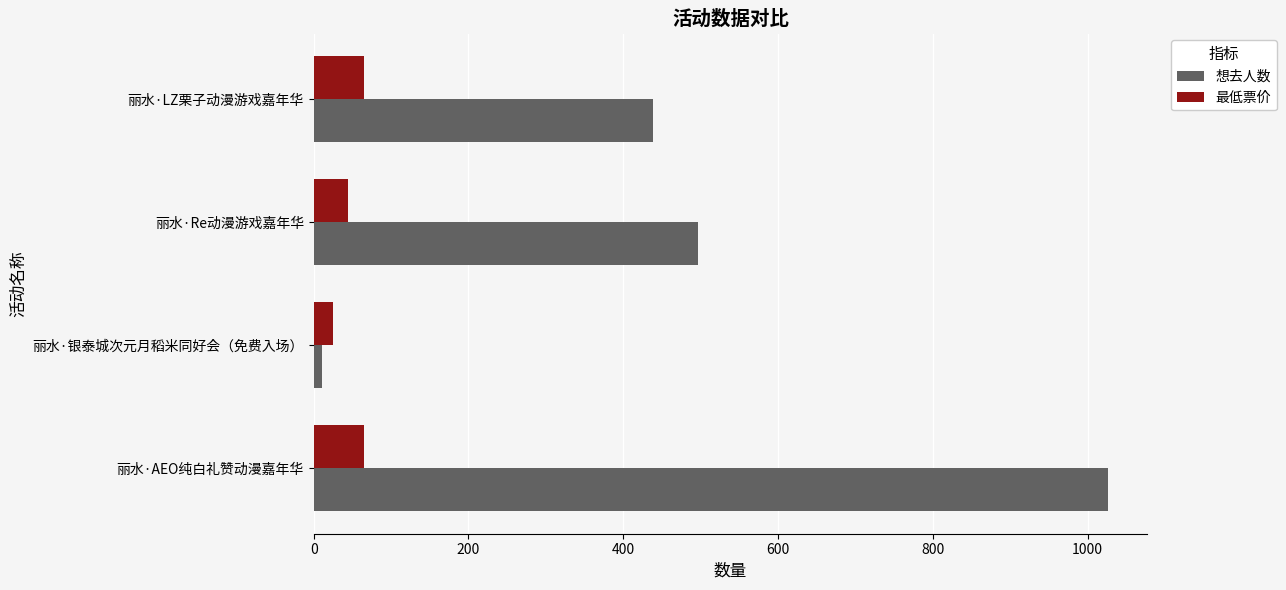

List the series in order of their overall mean, highest first.

想去人数, 最低票价